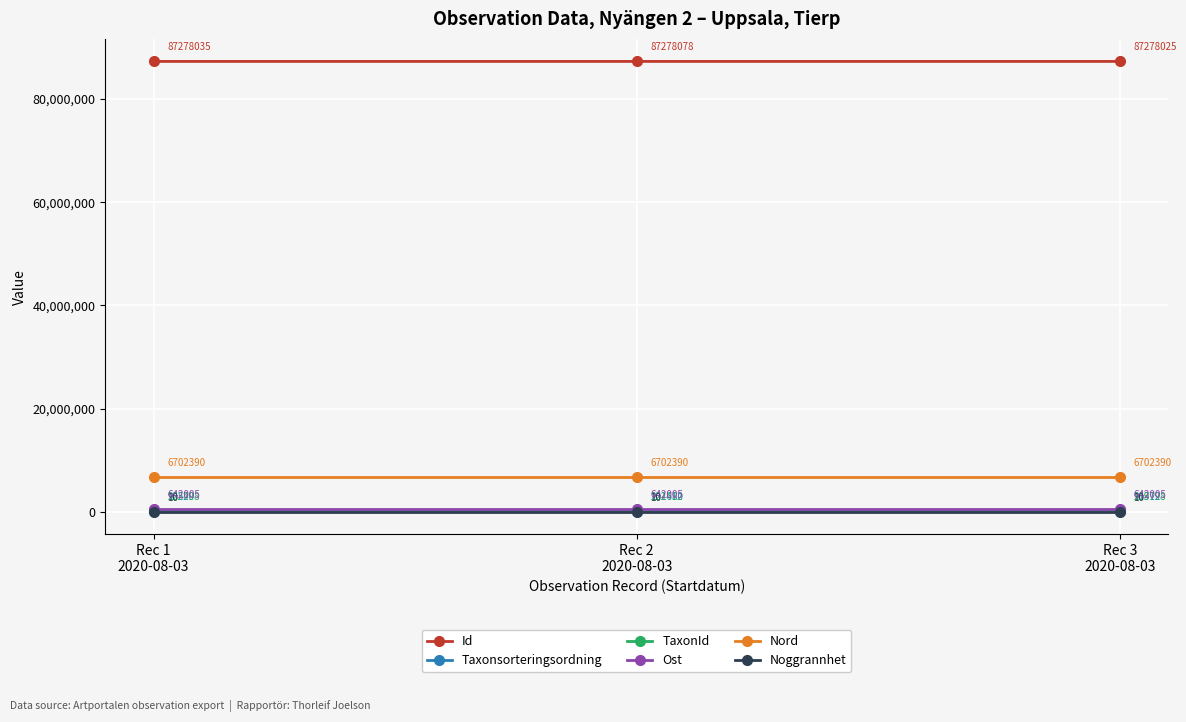

What is the highest value of the Id series?

87278078.0